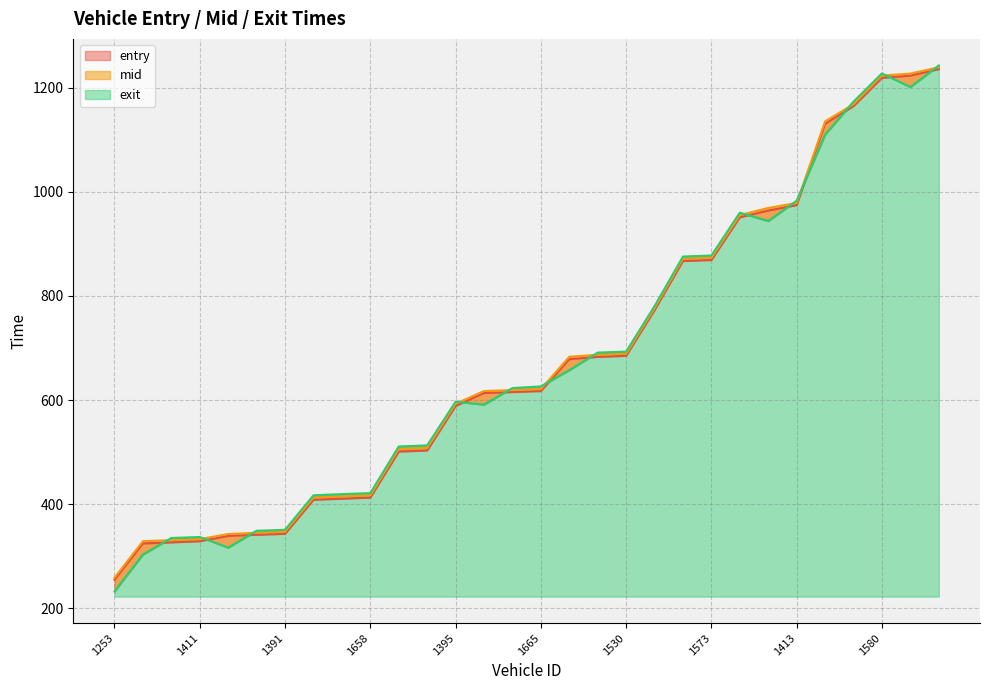

The value of entry at 1580 is 1218.8. True or false?

True